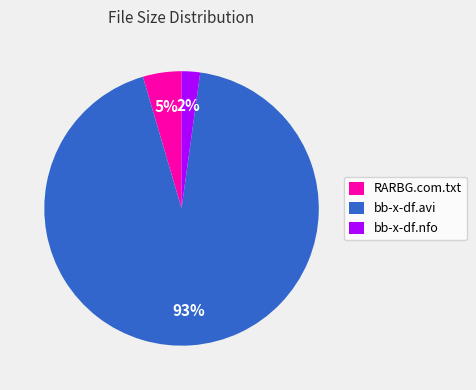

Count the number of slices in the pie.

3